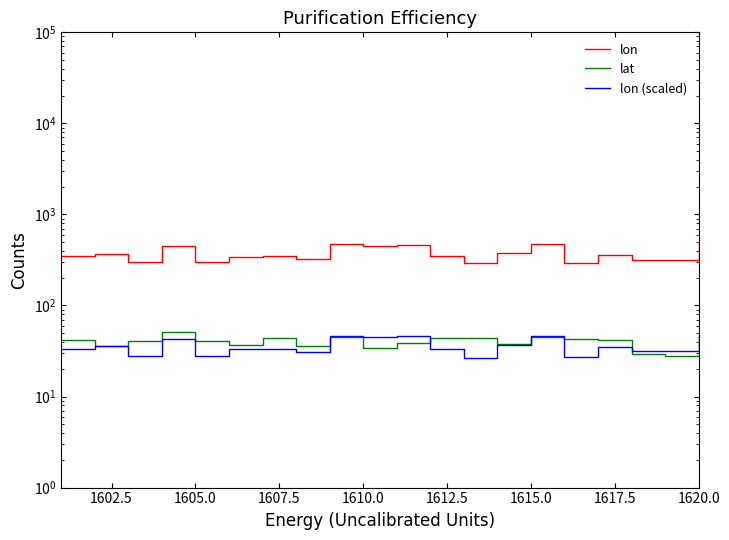

True or false: lon and lat cross at least once.

False